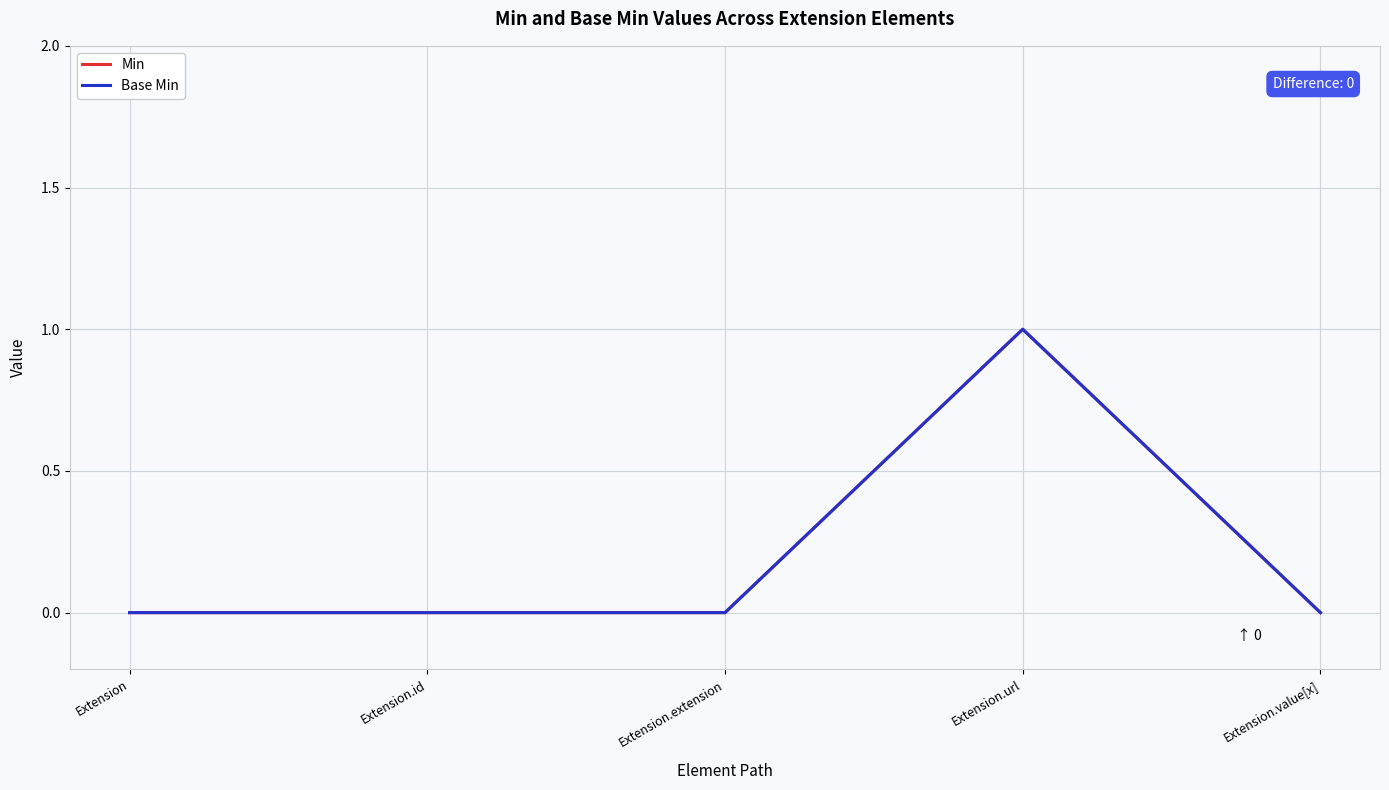

How many lines are shown in the chart?

2